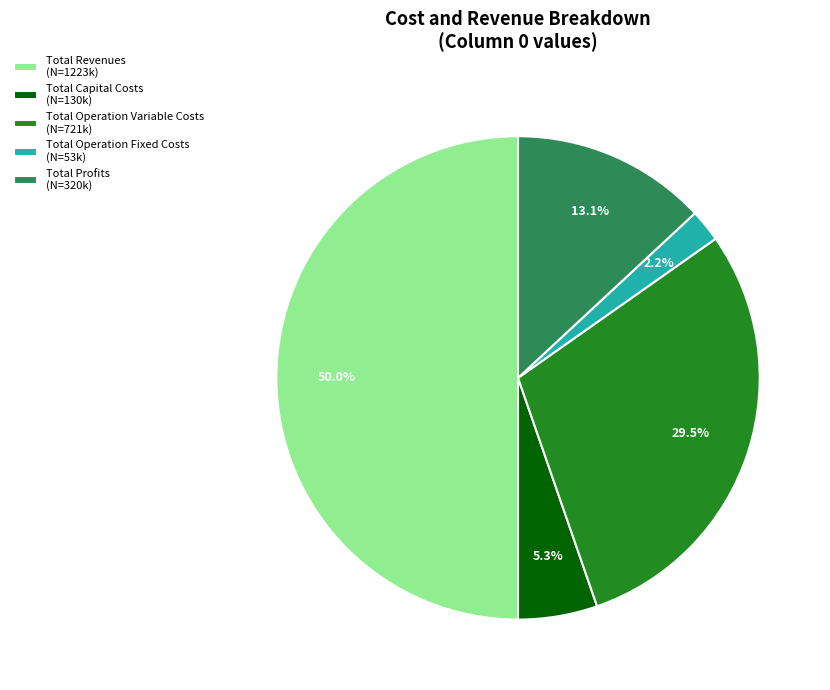

True or false: Total Operation Fixed Costs accounts for 2% of the total.

True